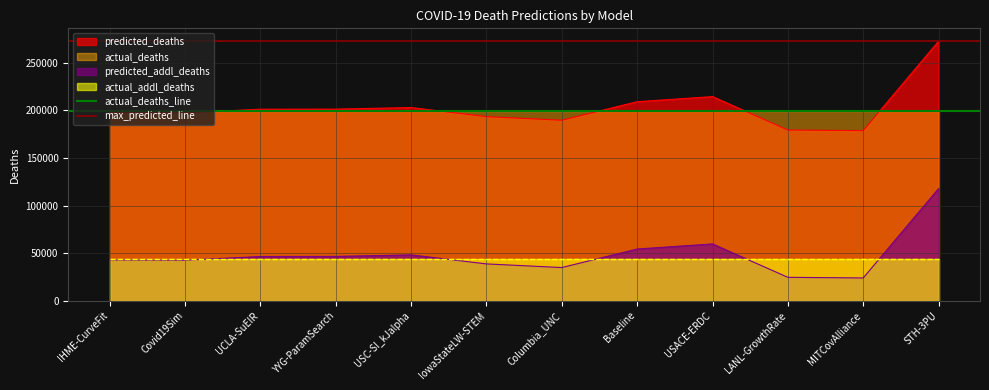

The value of predicted_addl_deaths at USACE-ERDC is 90972.6. True or false?

False